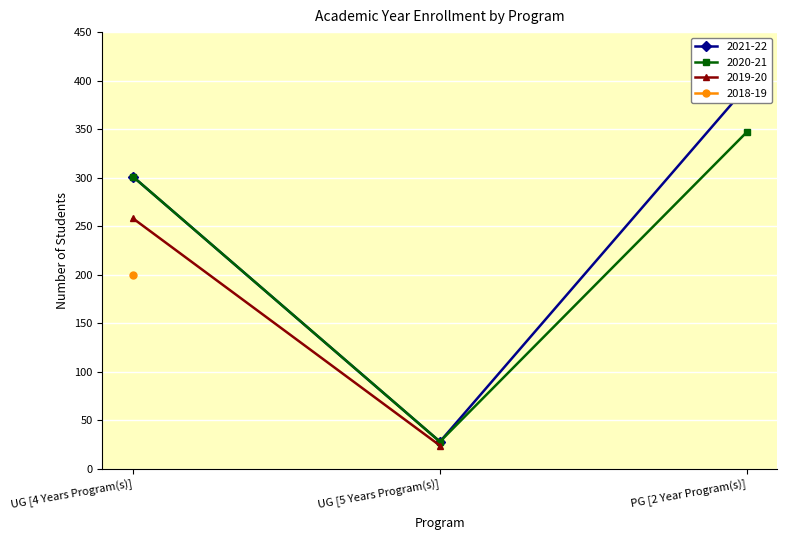

What is the difference between the second highest and minimum values in the 2020-21 series?

273